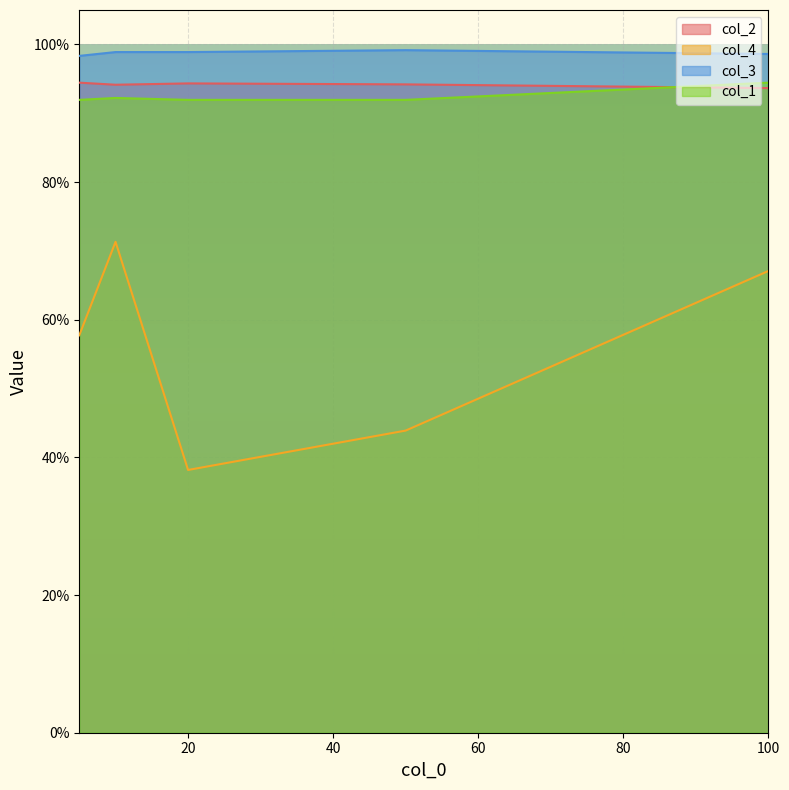

What is the highest value of the col_2 series?

0.9